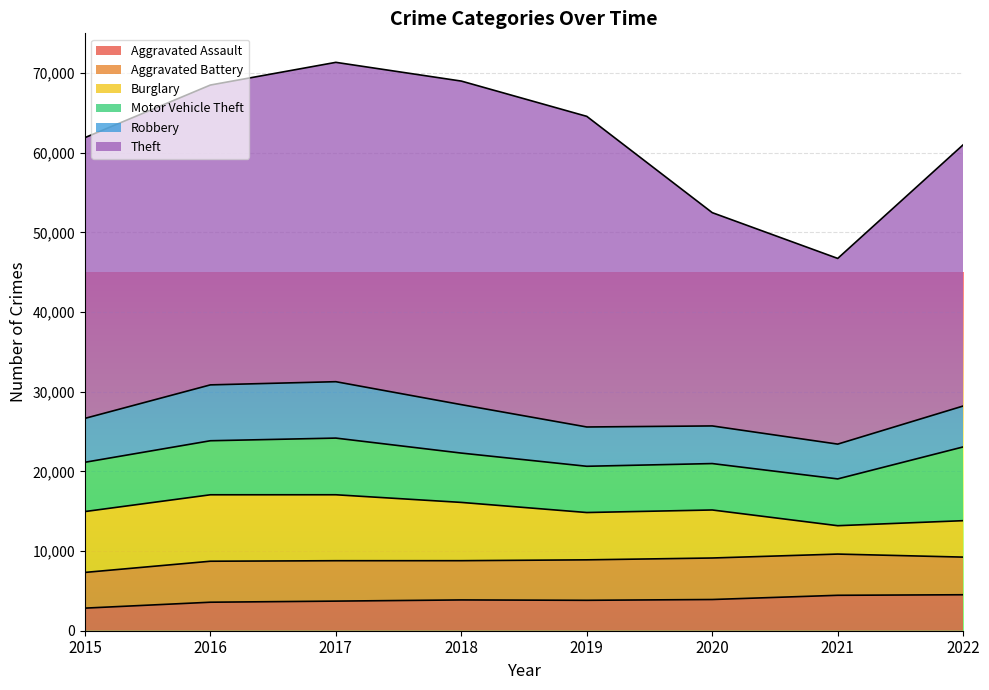

In Theft, how many points are lower than both neighbors (excluding endpoints)?

1